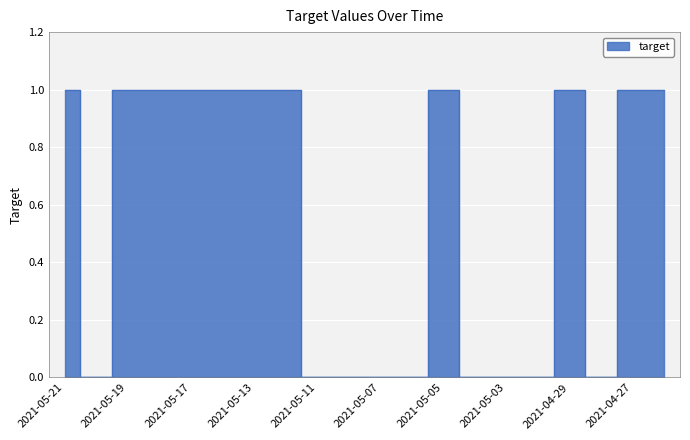

Count the values in the range 0 to 1.

20